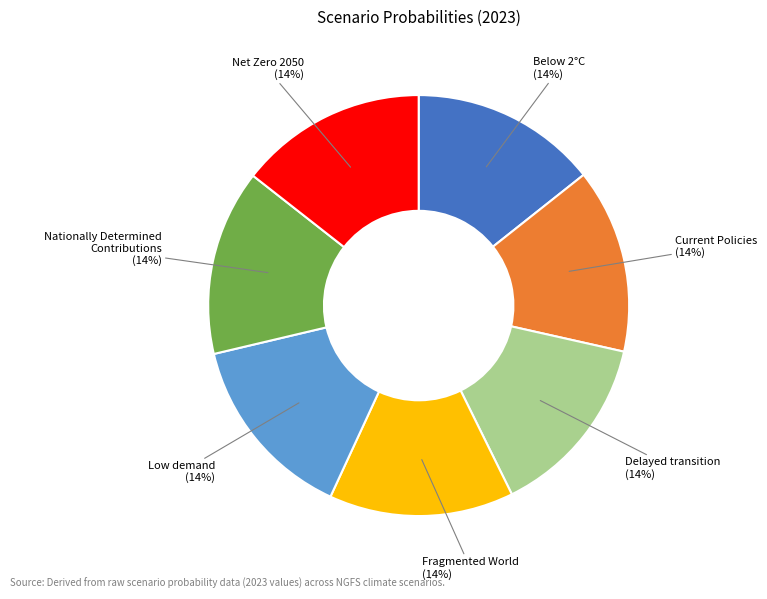

To the nearest percent, what percentage of the pie is Current Policies?

14%